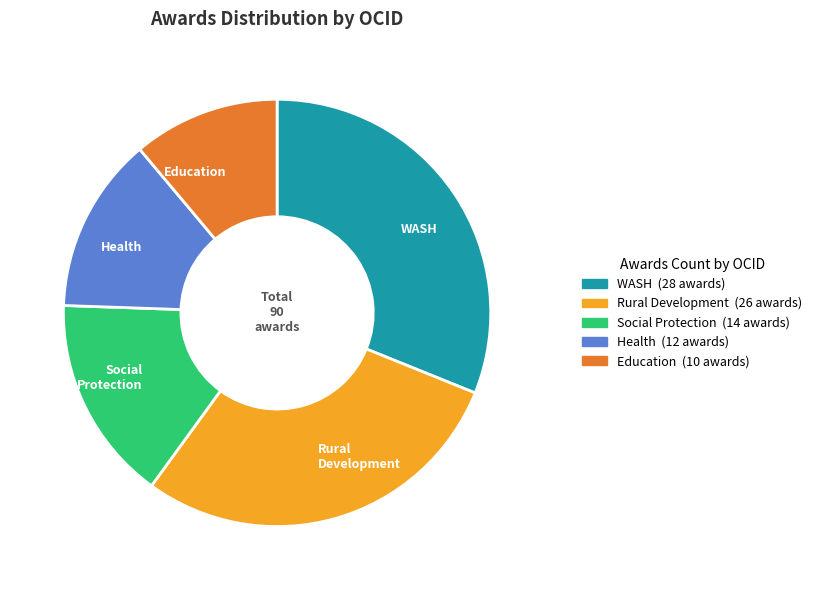

What is the ratio of the value at Social Protection to the value at WASH?

0.5